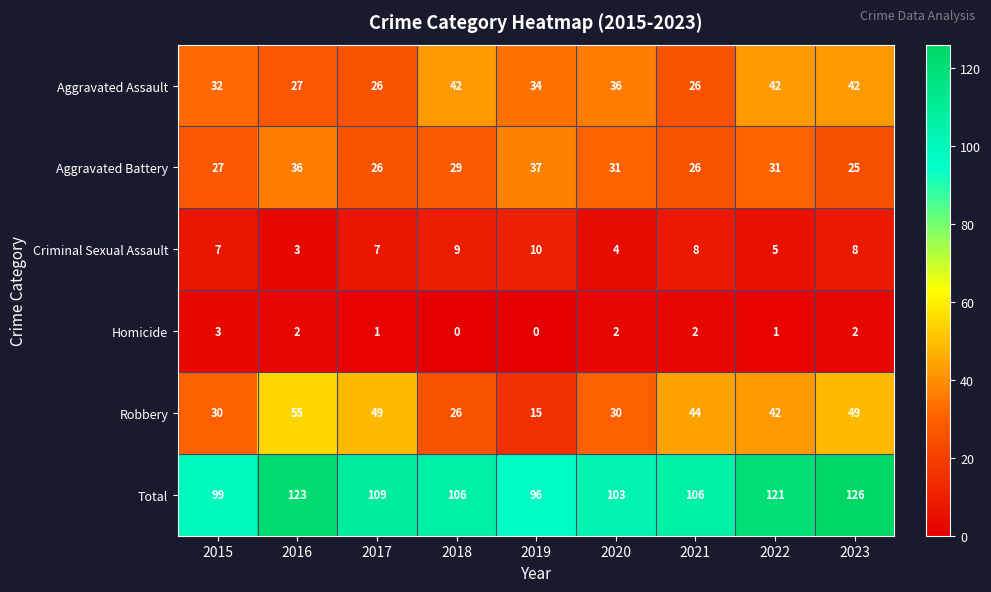

What is the greatest value displayed?

126